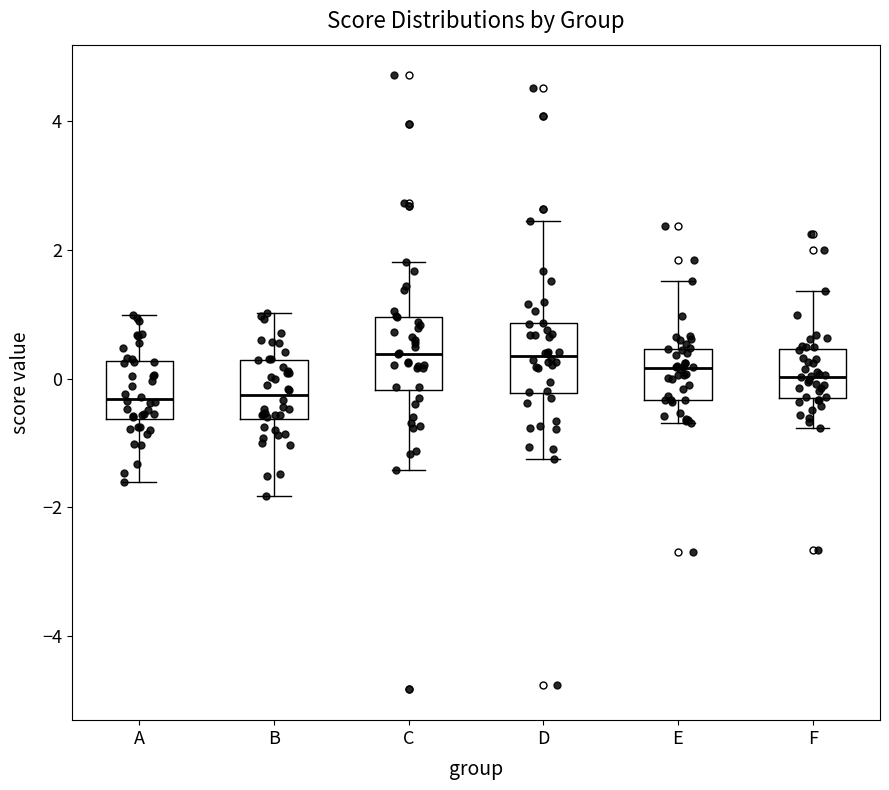

Where does the median line of the box for B sit on the y-axis? The values are not printed on the chart, so give them approximately, as read against the axis.

-0.2